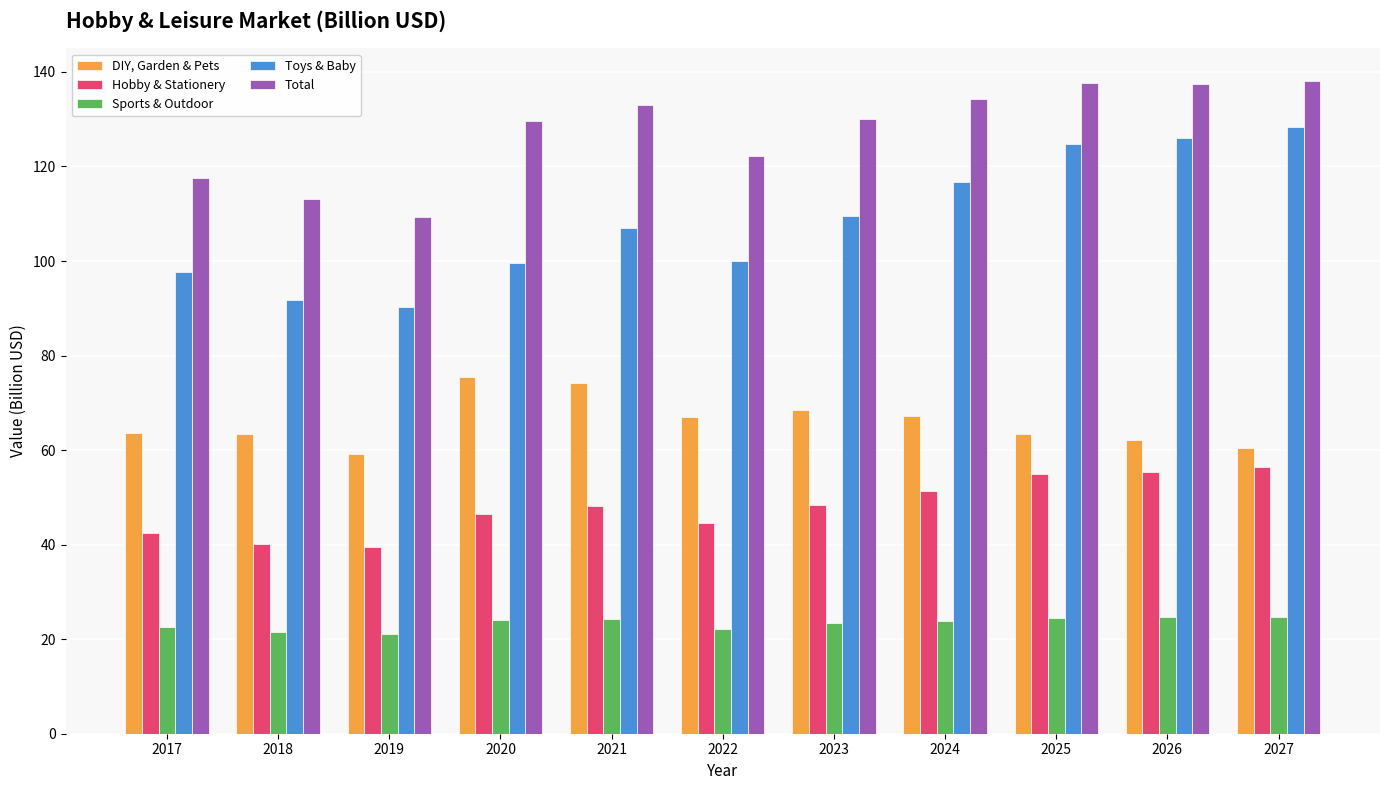

How many data points in Hobby & Stationery are less than 48?

5